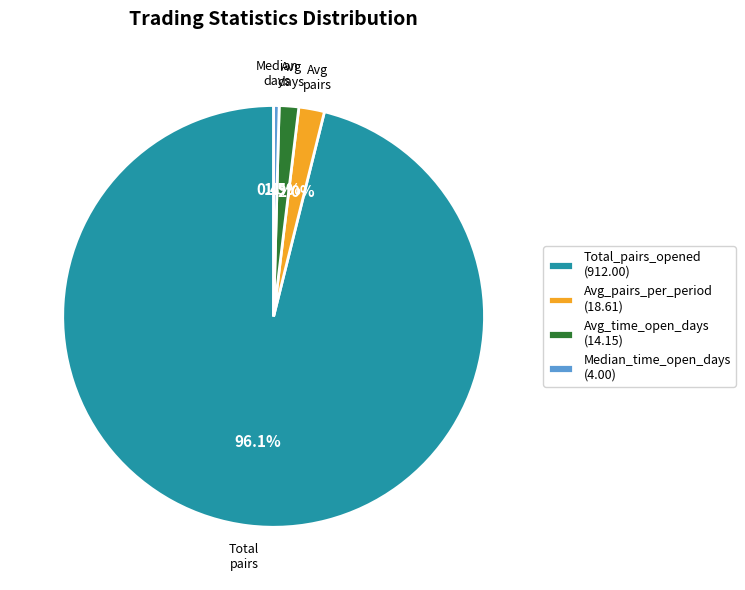

What is the total percentage of Avg_time_open_days (14.15) and Median_time_open_days (4.00)?

1.9%